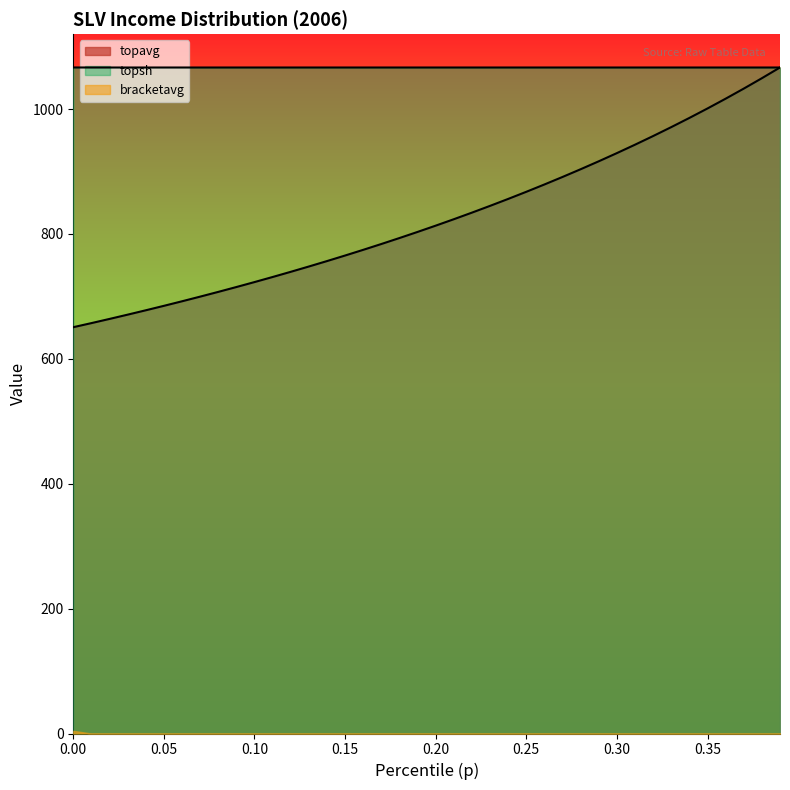

What is the sum of the bracketavg values at 0.37 and 0.01?

2133.0